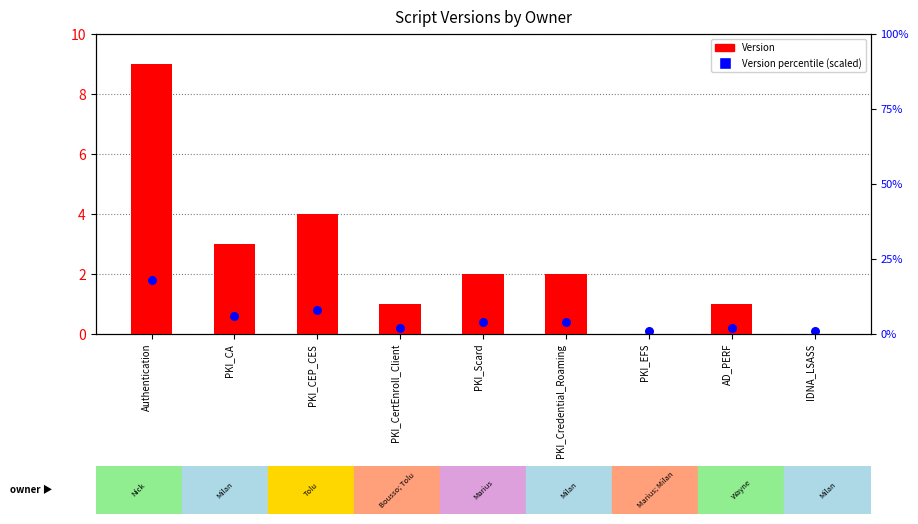

What is the total value across all series at PKI_EFS?

0.1